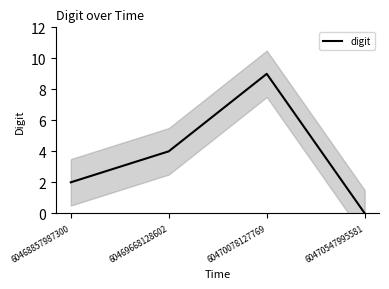

Reading left to right, extract all data points from this chart.

2	4	9	0